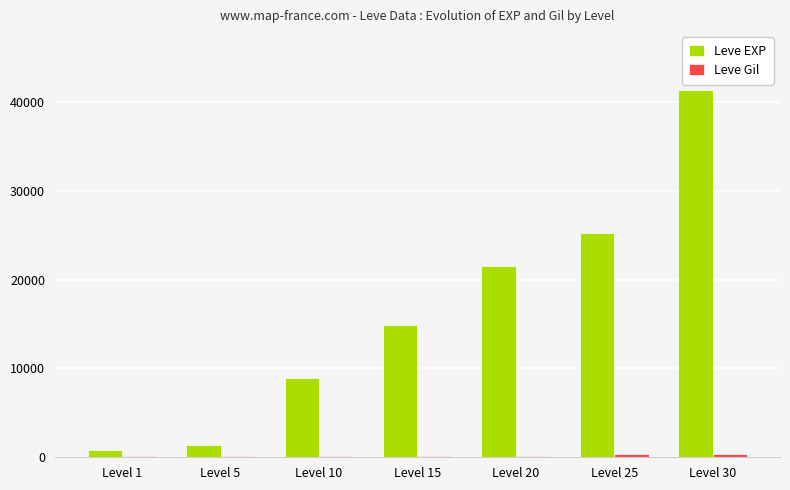

What is the approximate value of Leve EXP at Level 10, to the nearest 100?

8900